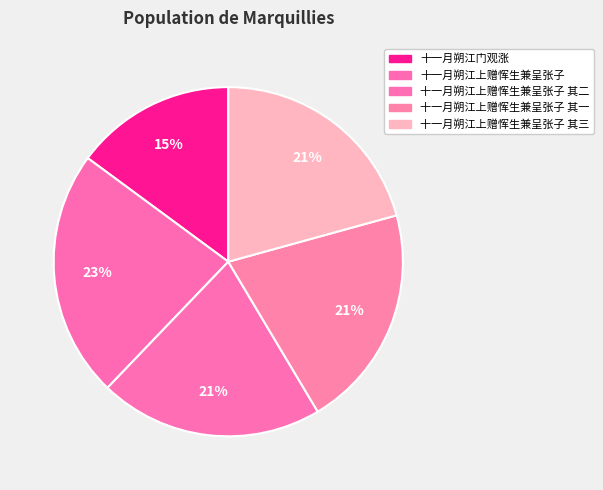

Count the number of slices in the pie.

5